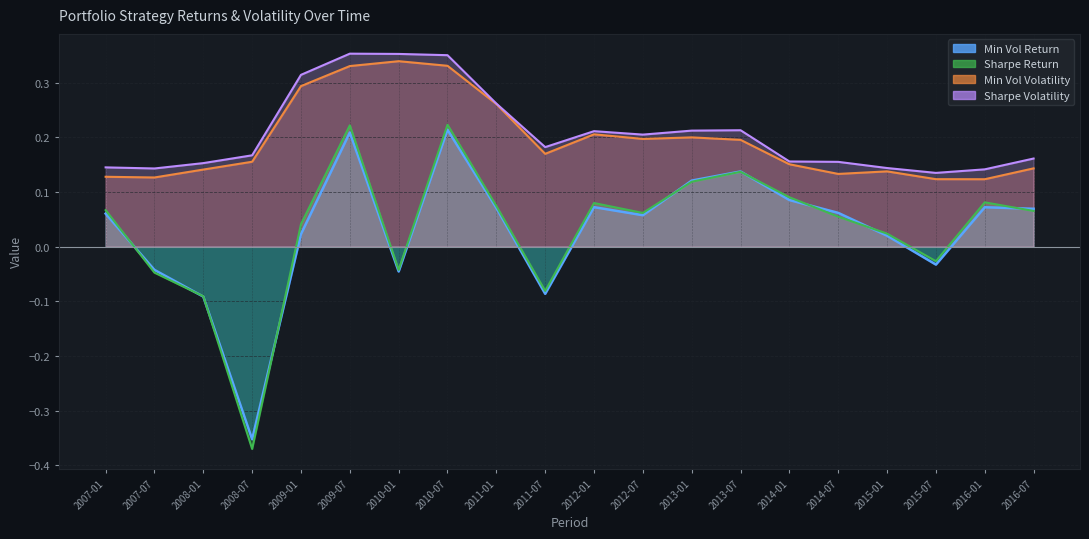

Where is Sharpe Return nearest to the value 0?

2015-01